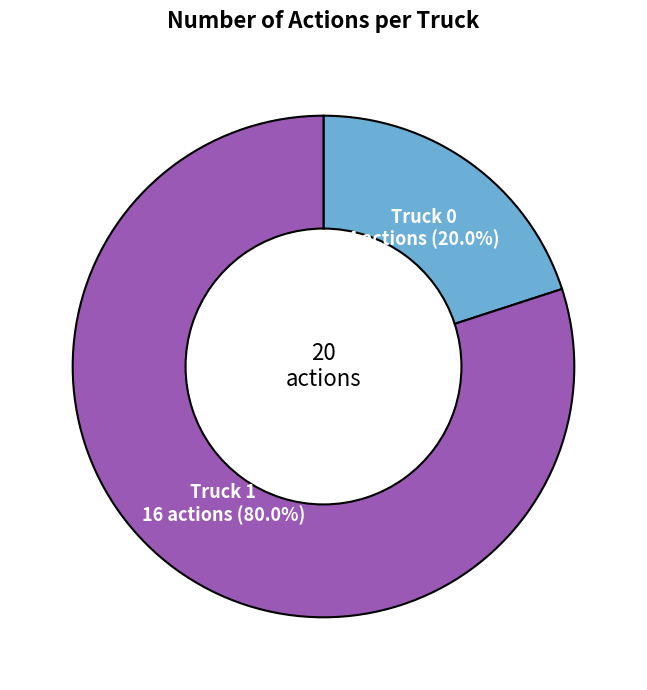

Is there any slice that represents more than half of the pie?

Yes